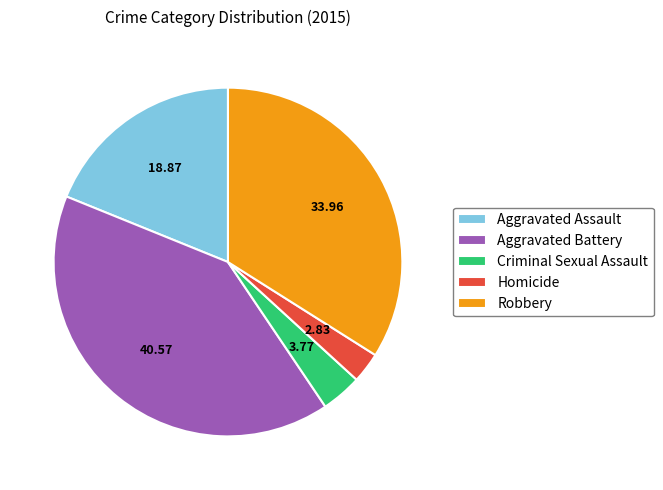

Rank the categories by value from highest to lowest.

Aggravated Battery, Robbery, Aggravated Assault, Criminal Sexual Assault, Homicide